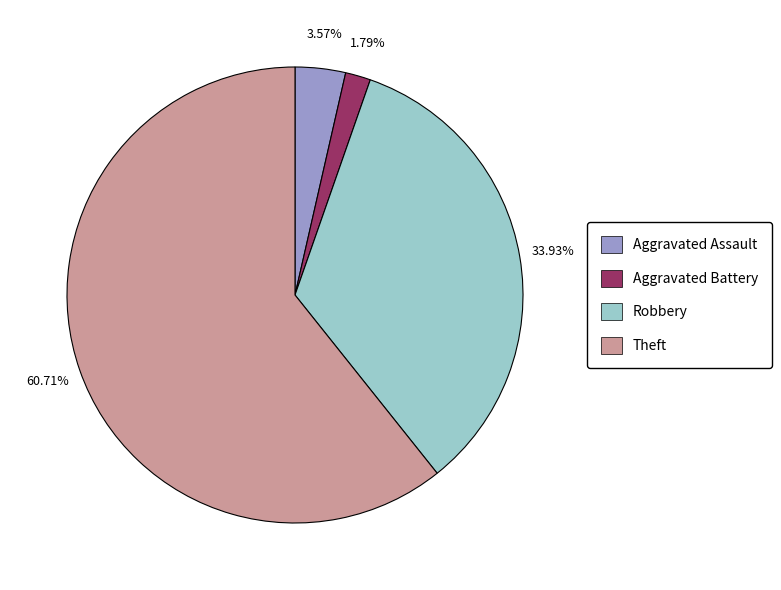

Rank the categories by value from lowest to highest.

Aggravated Battery, Aggravated Assault, Robbery, Theft